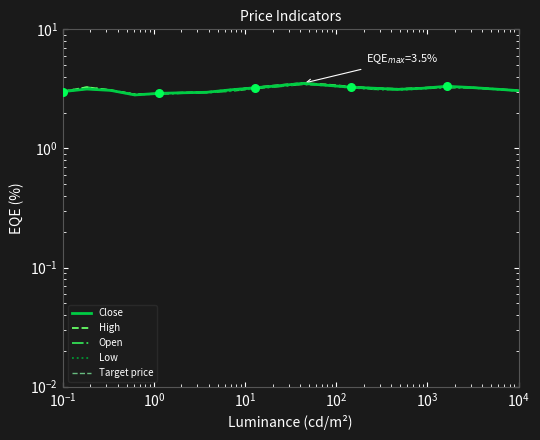

Which series contains the lowest Y value?

Low